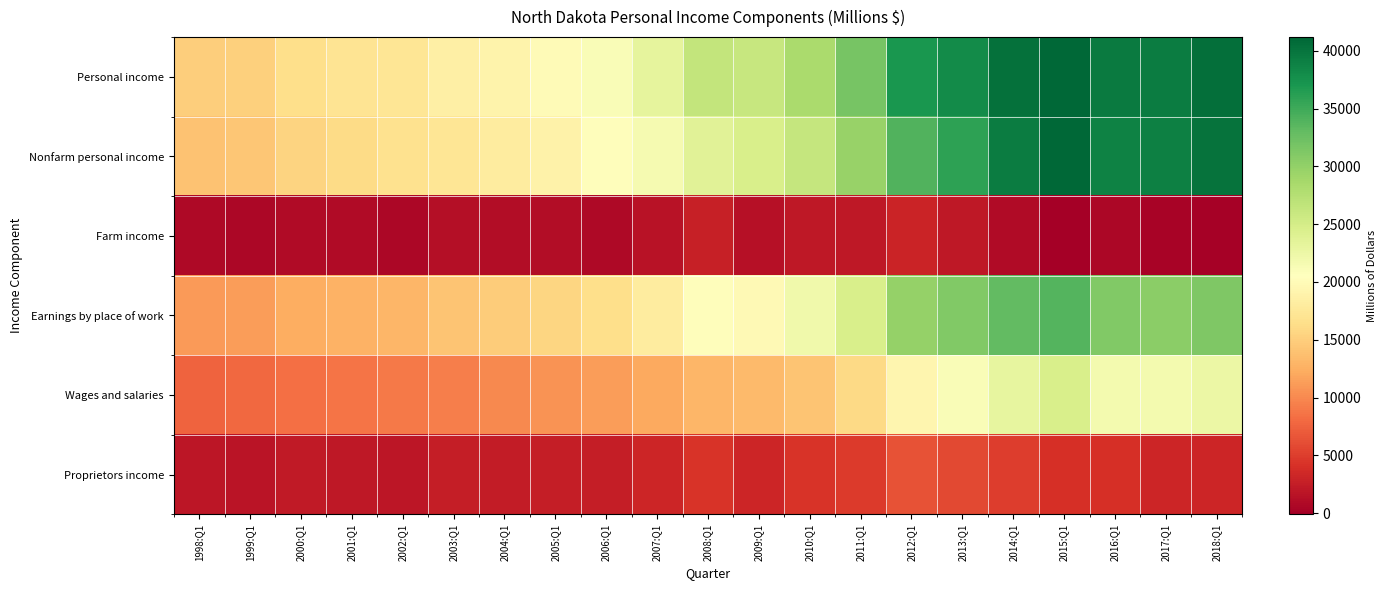

Rank the series by their maximum value, from highest to lowest.

Nonfarm personal income, Personal income, Earnings by place of work, Wages and salaries, Proprietors income, Farm income